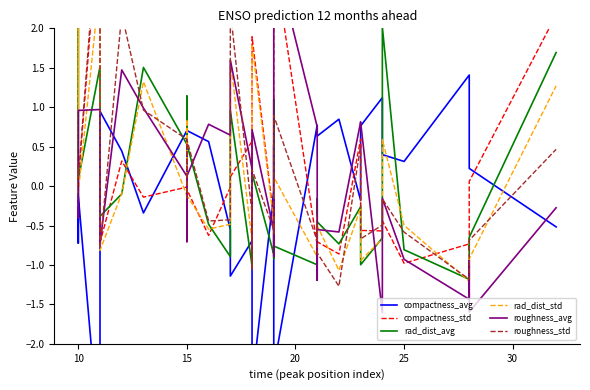

The rad_dist_std series shows -1.1 at 28. True or false?

True